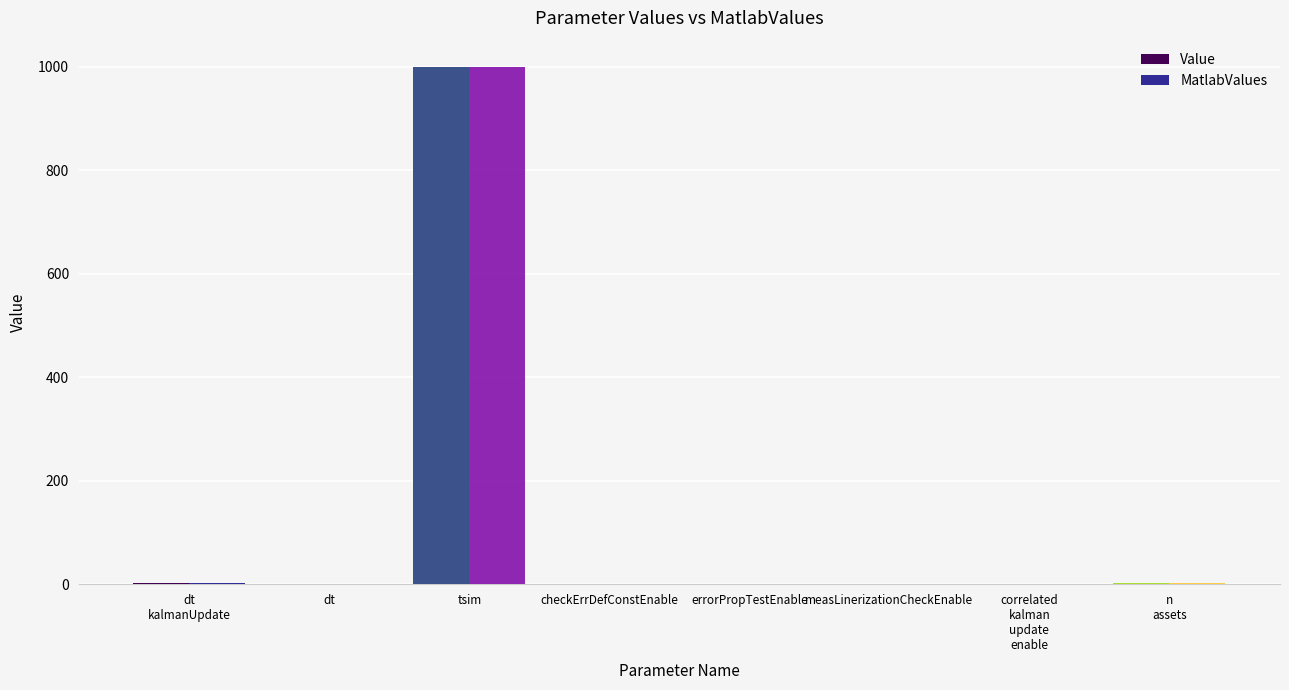

At which category is the sum across all series the highest?

tsim